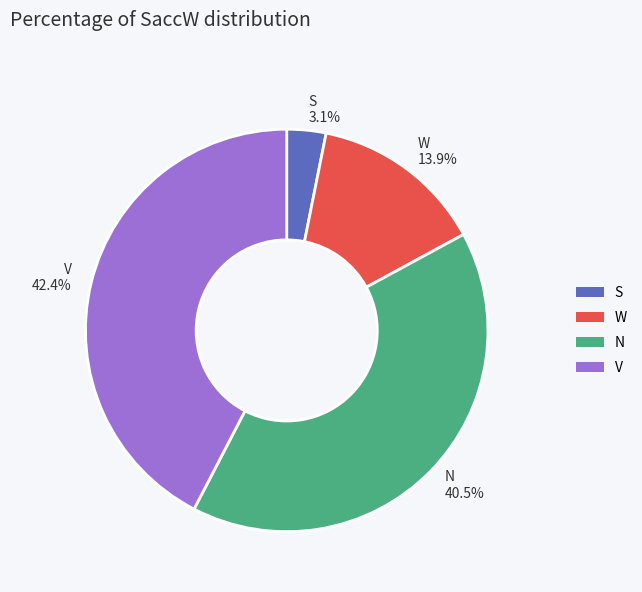

How many slices are in this pie chart?

4